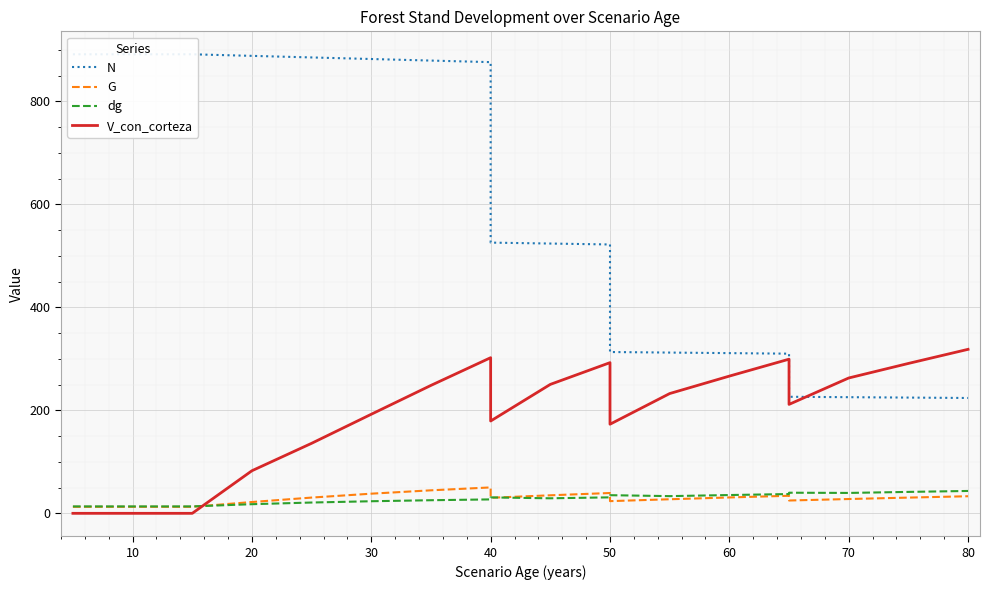

Where is the first local maximum for dg?

40